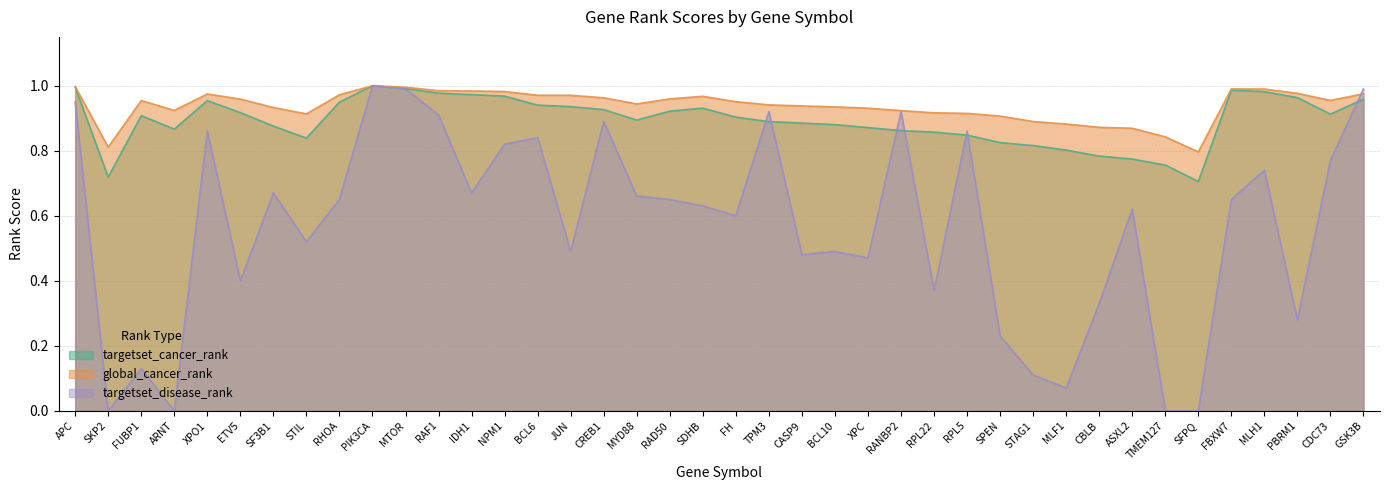

What is the sum of all targetset_disease_rank values?

22.6